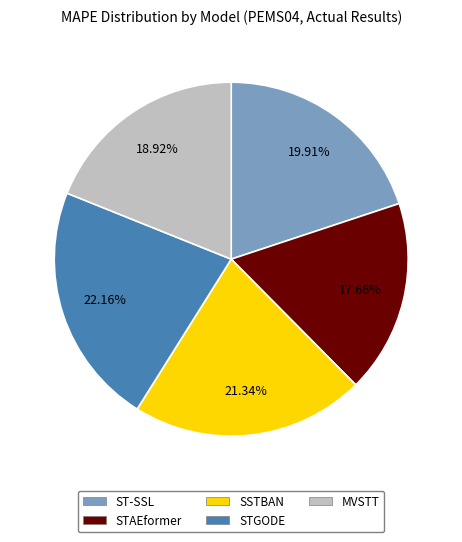

True or false: MVSTT accounts for 19% of the total.

True